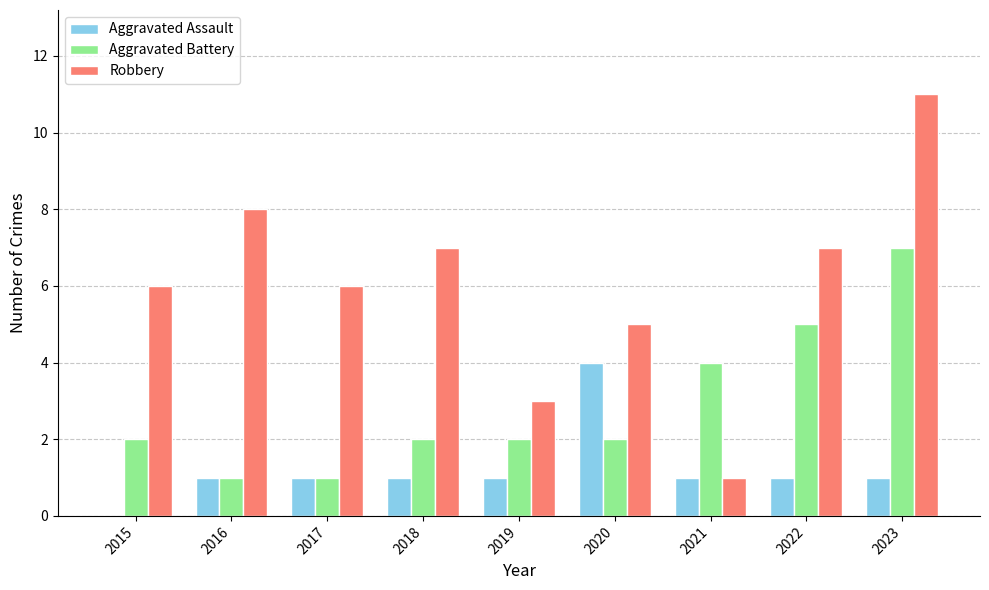

How many groups of bars are there?

9